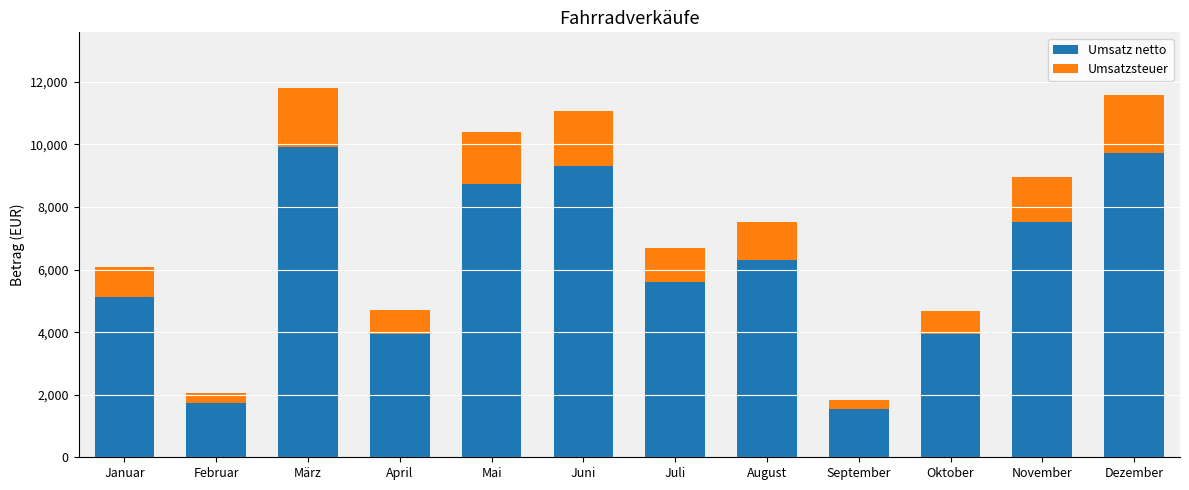

How many bars are there in total?

12